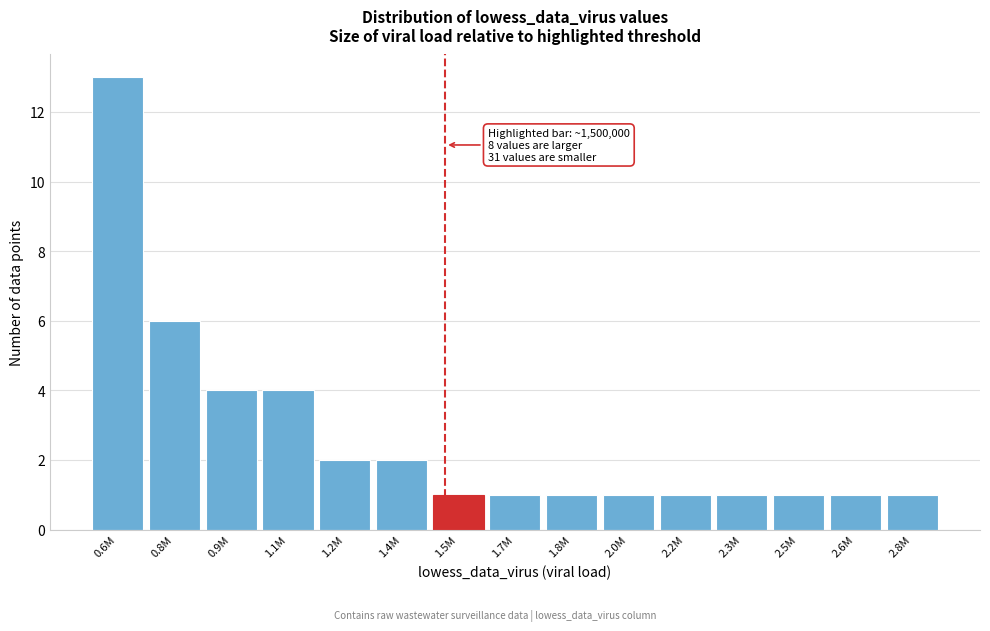

Reading right to left, transcribe all the data shown in this chart.

1	1	1	1	1	1	1	1	1	2	2	4	4	6	13